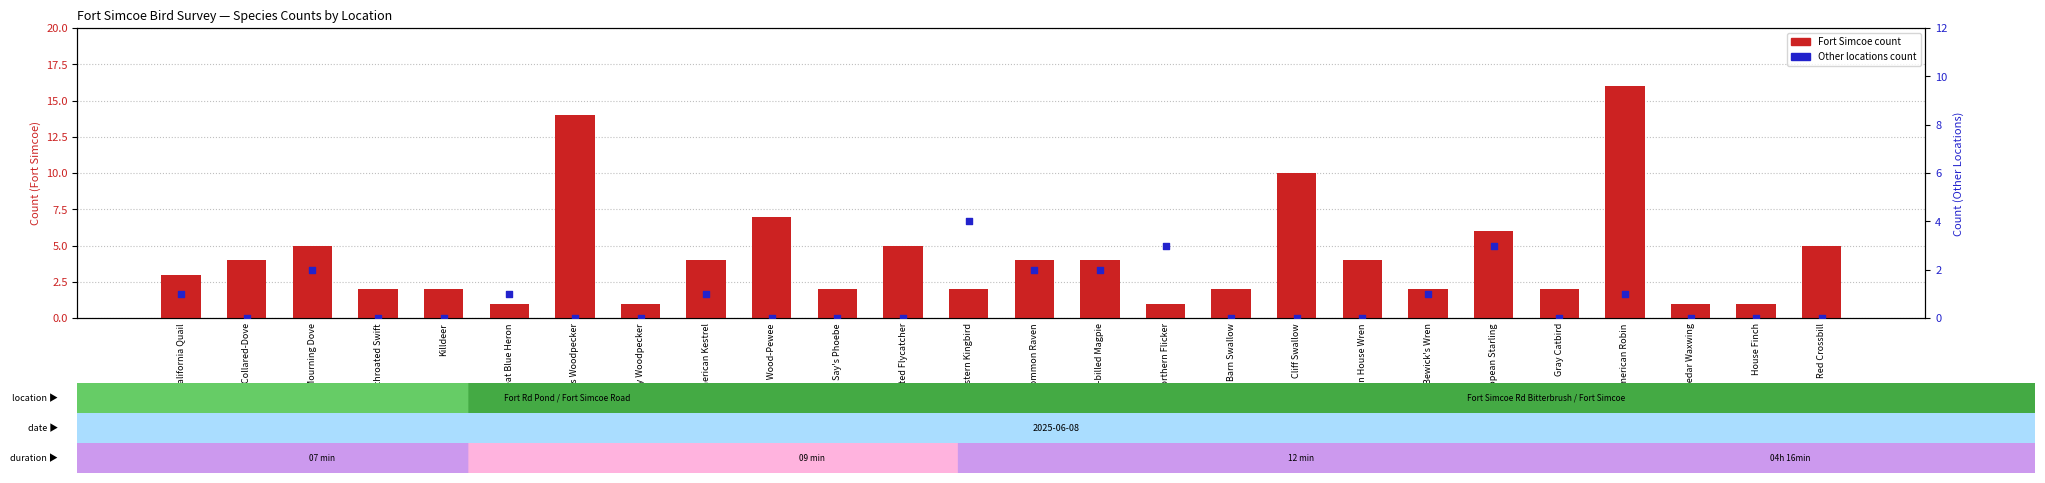

Is the value of Other Locations at Cedar Waxwing greater than the value of Fort Simcoe at Great Blue Heron?

No